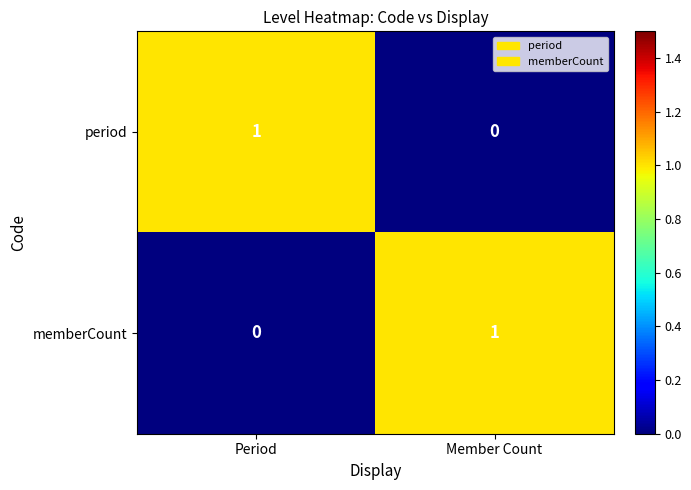

Reading right to left, transcribe all the data shown in this chart.

period: Member Count=0	Period=1
memberCount: Member Count=1	Period=0